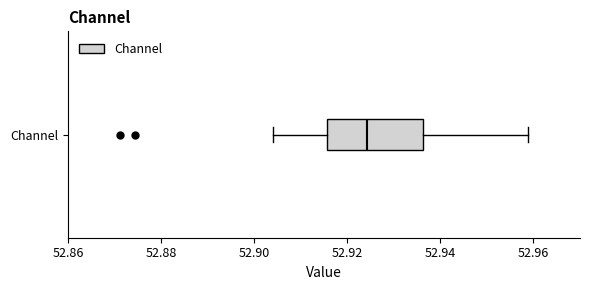

Read this box plot against the x-axis: the position of the median line, the range covered by the box, and the ends of both whiskers. The values are not printed on the chart, so give them approximately, as read against the axis.

median 52.924, box 52.916 to 52.936, whiskers 52.904 to 52.958